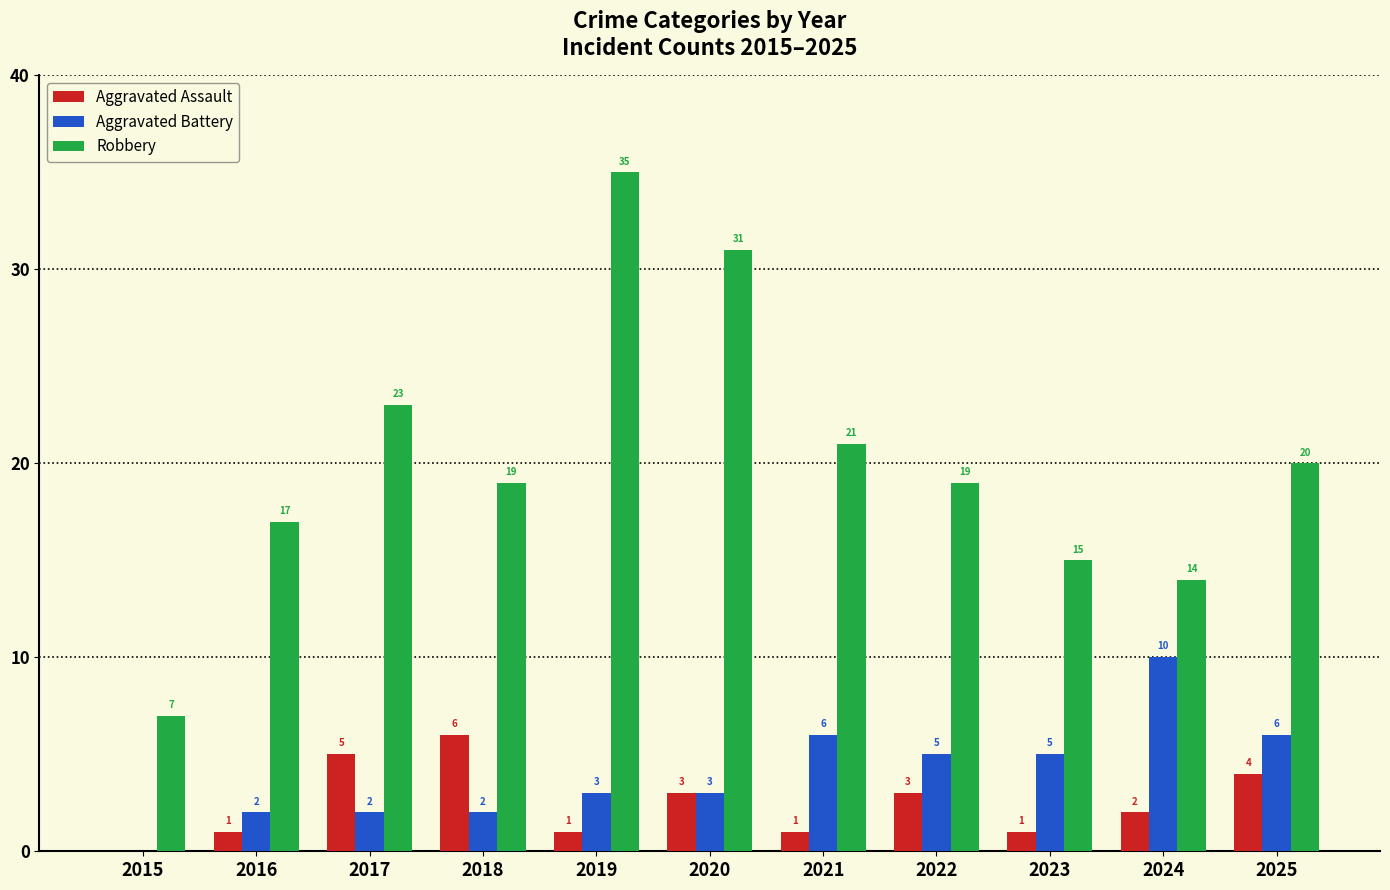

Is the value of Robbery at 2015 greater than the value of Aggravated Assault at 2025?

Yes